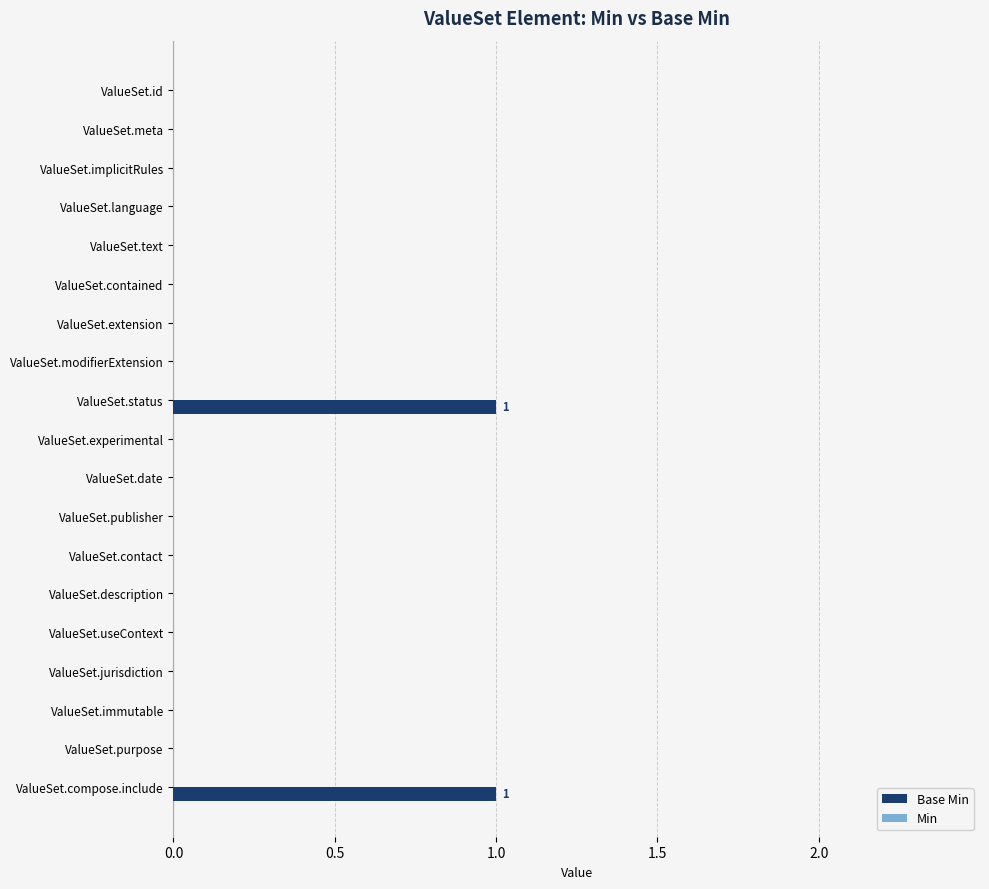

Reading bottom to top, transcribe all the data shown in this chart.

ValueSet.compose.include=1	ValueSet.purpose=0	ValueSet.immutable=0	ValueSet.jurisdiction=0	ValueSet.useContext=0	ValueSet.description=0	ValueSet.contact=0	ValueSet.publisher=0	ValueSet.date=0	ValueSet.experimental=0	ValueSet.status=1	ValueSet.modifierExtension=0	ValueSet.extension=0	ValueSet.contained=0	ValueSet.text=0	ValueSet.language=0	ValueSet.implicitRules=0	ValueSet.meta=0	ValueSet.id=0